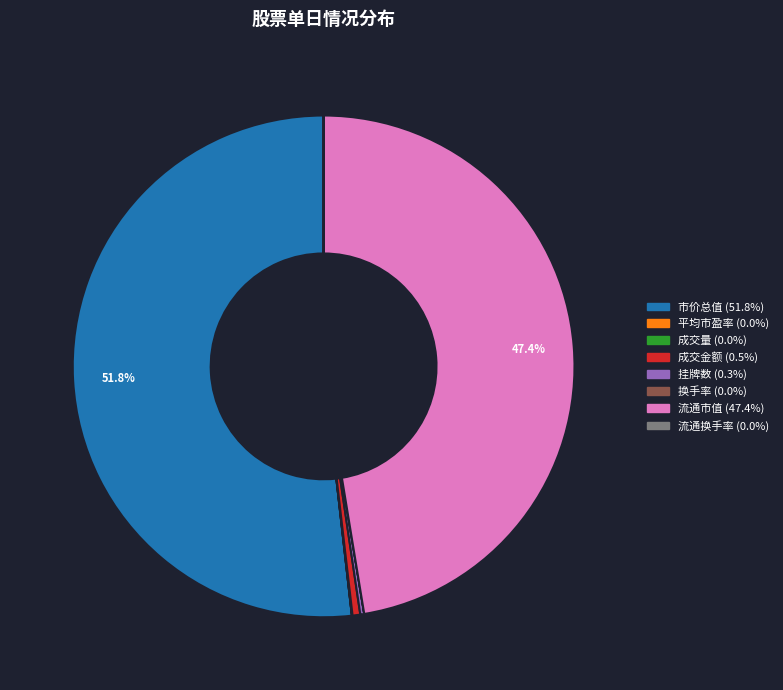

To the nearest percent, what is the difference between the 成交金额 and 流通市值 slice percentages?

47%